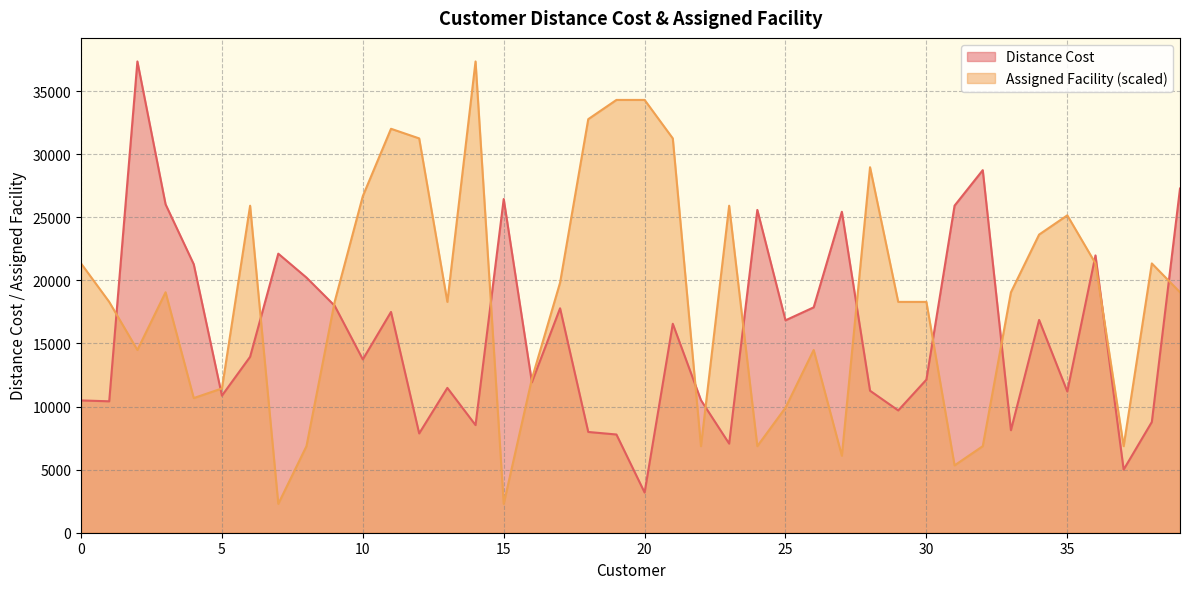

Where does the Distance Cost series first go above 13938?

2